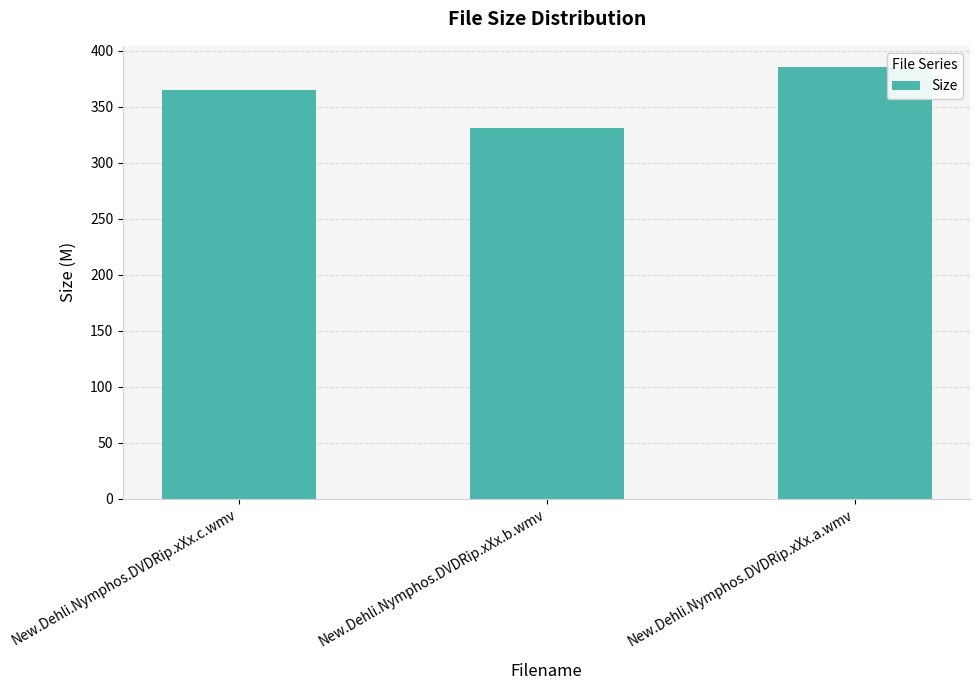

Approximately how many times larger is the value at New.Dehli.Nymphos.DVDRip.xXx.a.wmv compared to New.Dehli.Nymphos.DVDRip.xXx.c.wmv?

1.1